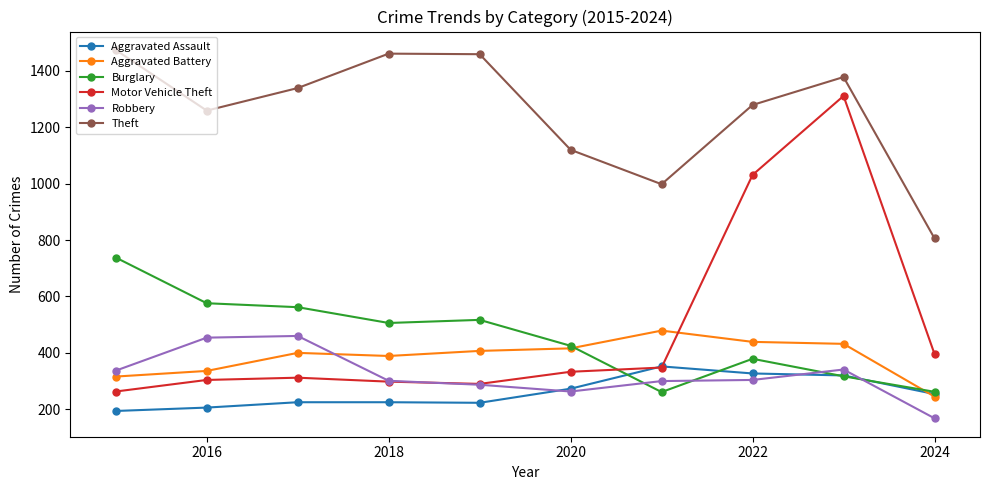

True or false: Theft has more than 0 points higher than both neighbors.

True